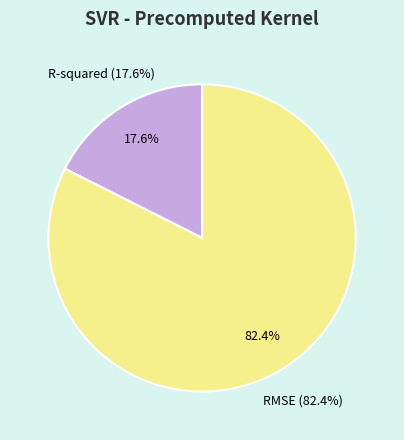

What percentage is the RMSE slice, to the nearest percent?

82%